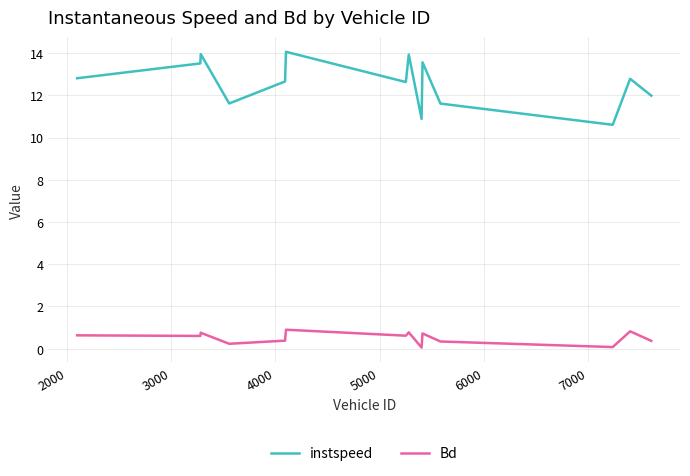

What is the difference between the maximum and minimum values in the instspeed series?

3.5